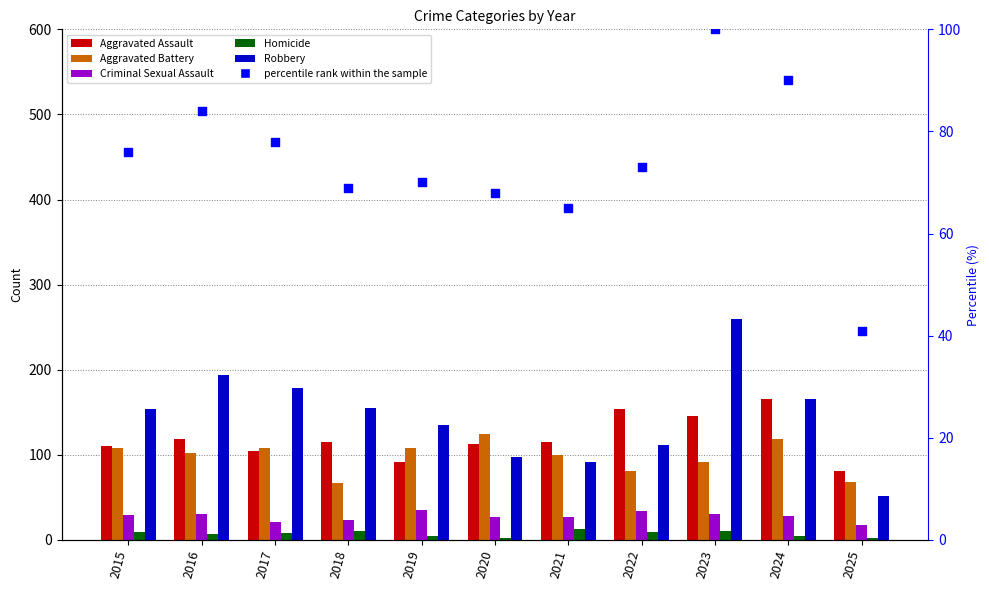

Is the value of Robbery at 2022 greater than the value of Aggravated Battery at 2022?

Yes